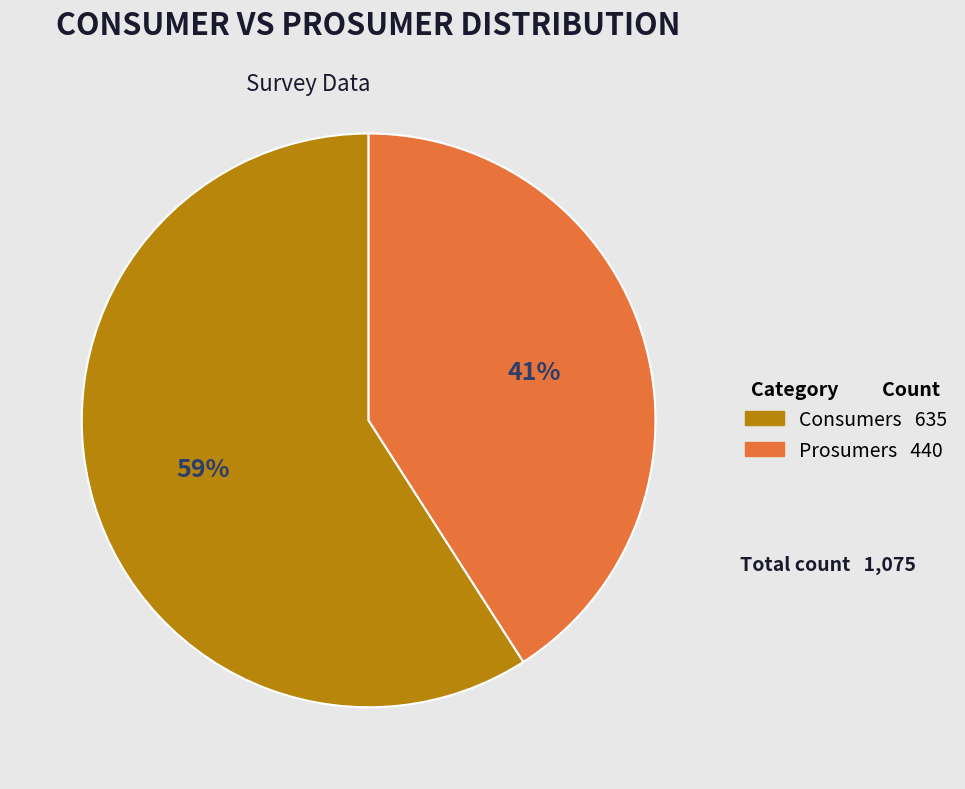

What percentage is the Consumers slice, to the nearest percent?

59%